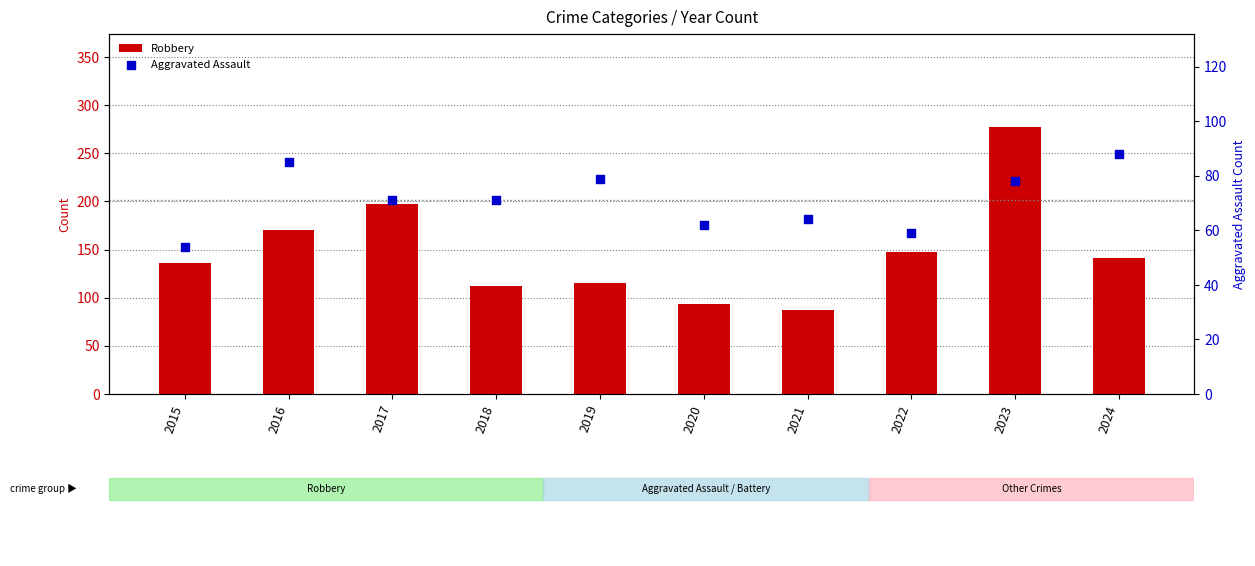

At how many categories does at least one series exceed 260?

1